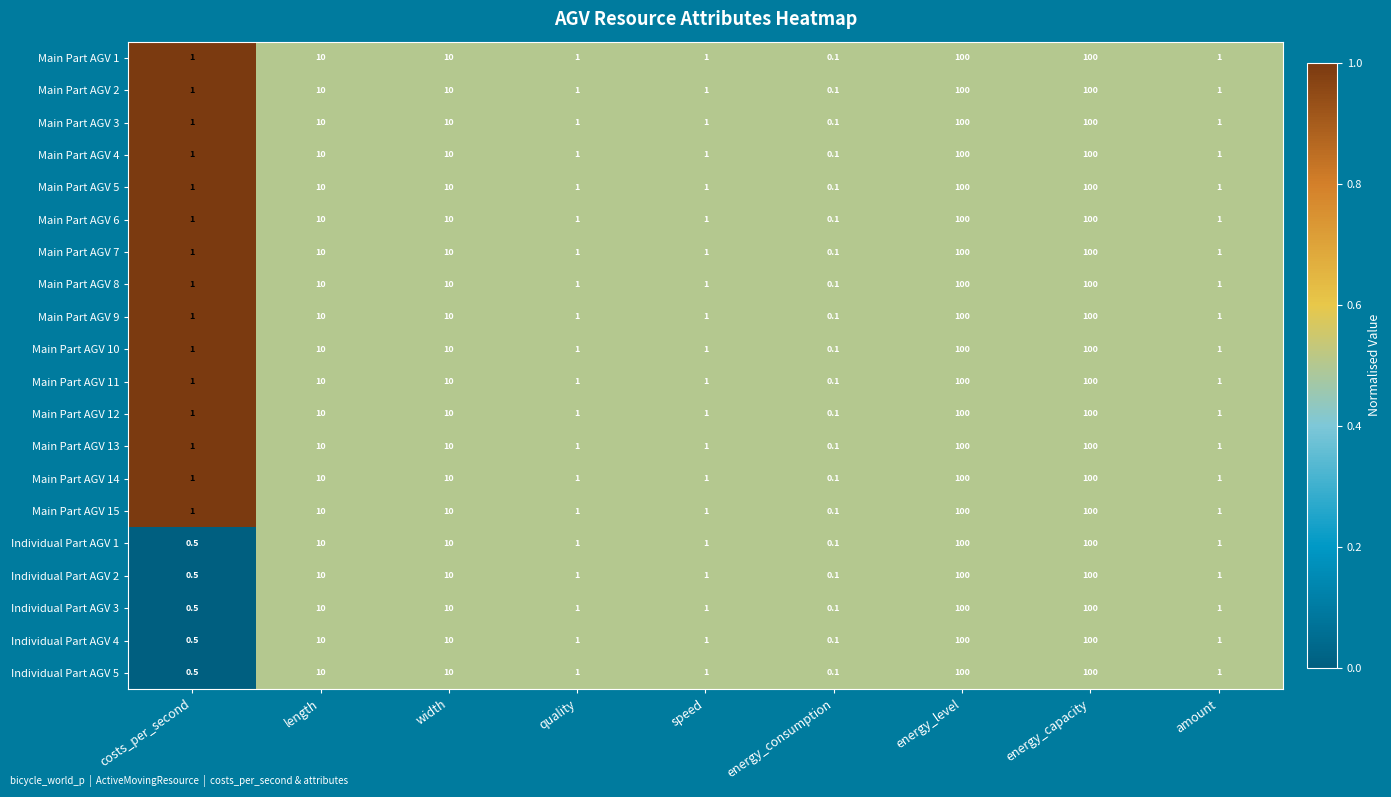

What is the highest value of the Main Part AGV 10 series?

100.0